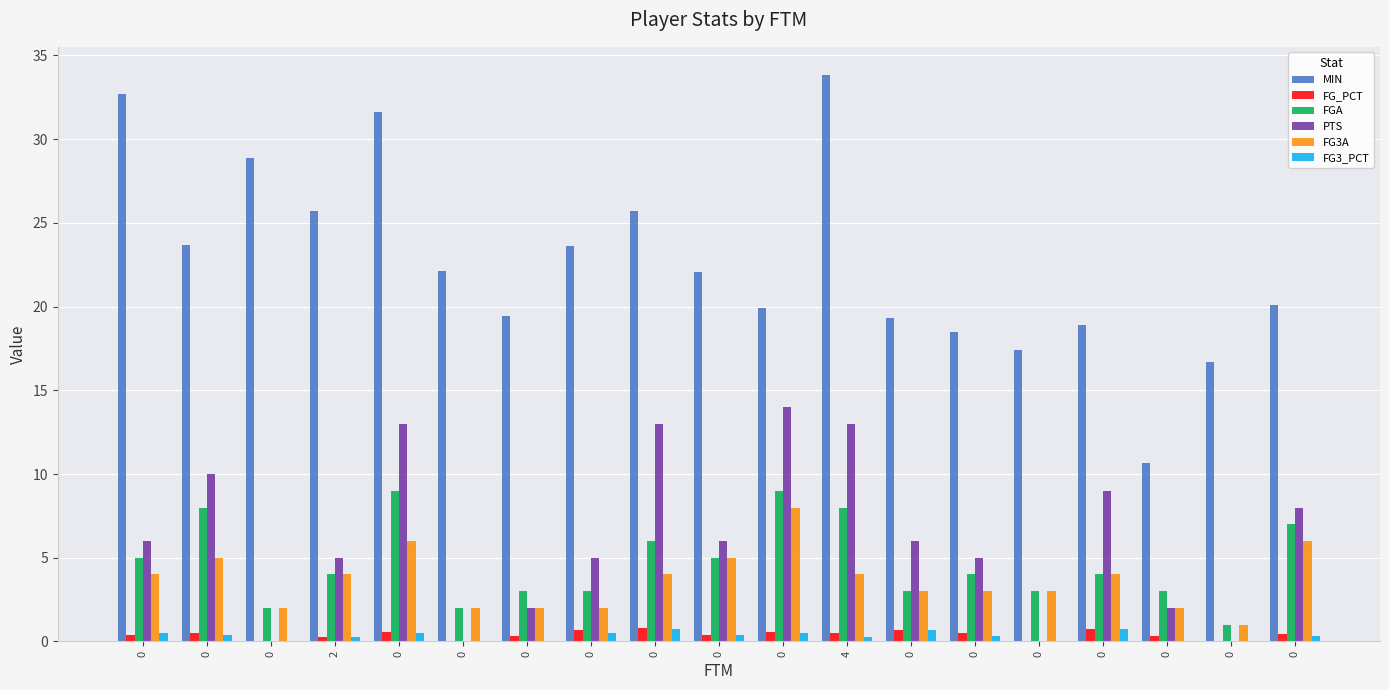

What is the average value of the FG_PCT series?

0.4